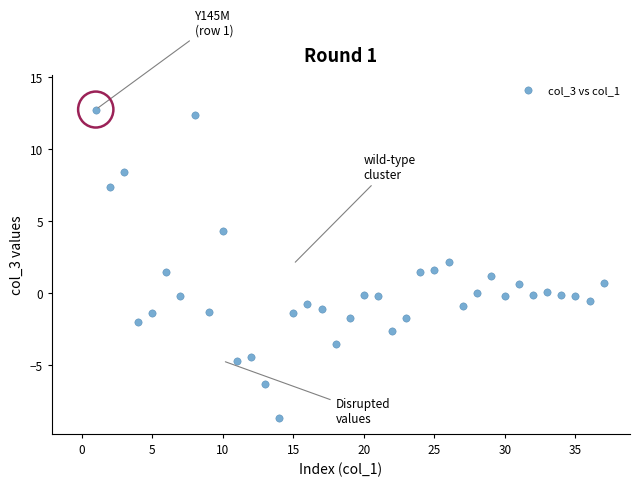

What is the range of X values (max minus min)?

36.0